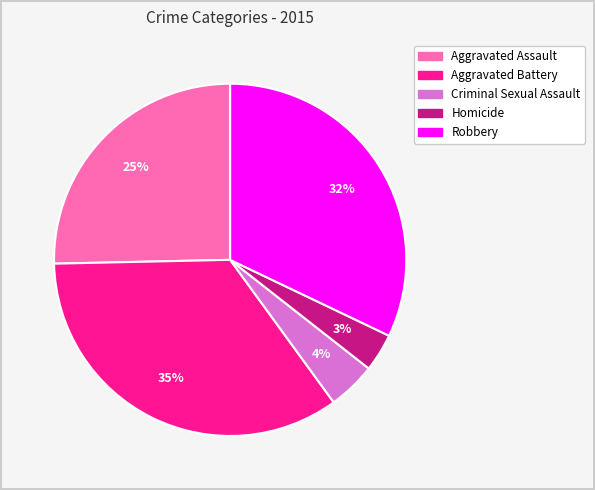

Approximately how many times larger is the value at Aggravated Assault compared to Robbery?

0.8